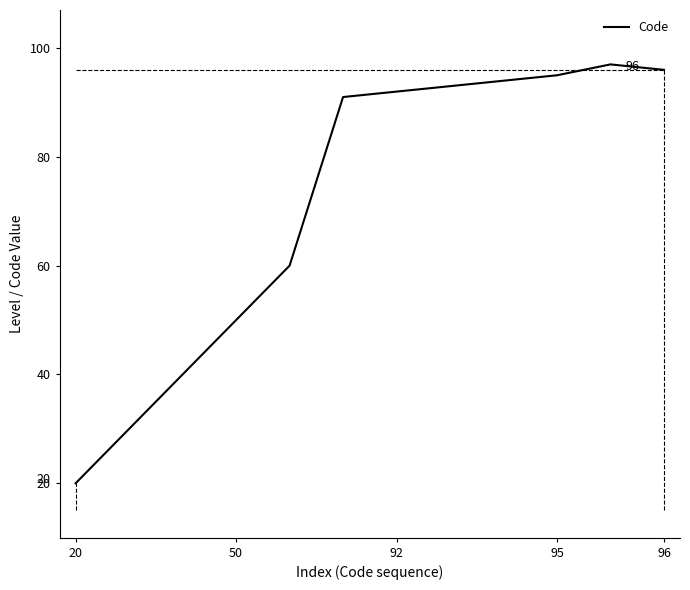

What is the maximum value shown in the chart?

97